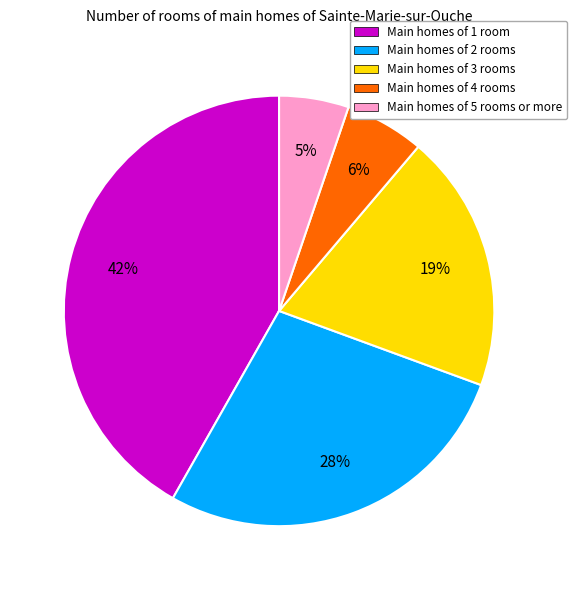

Is there any slice that represents more than half of the pie?

No